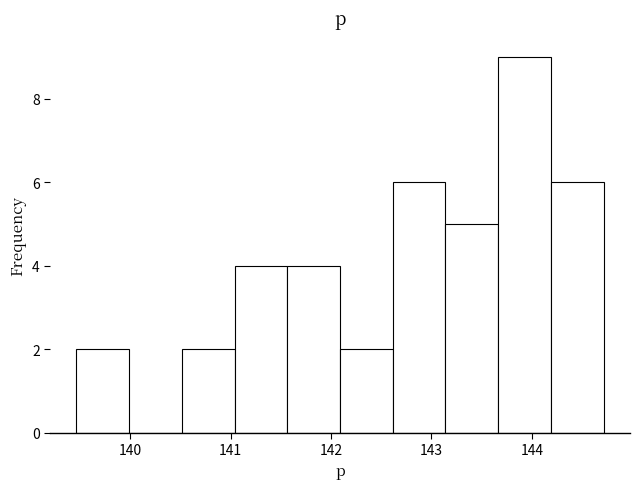

What is the height of the bar covering 143.1 to 143.7 on the x-axis? Neither the bar edges nor the heights are printed on the chart, so give them approximately, as read against the axes.

5